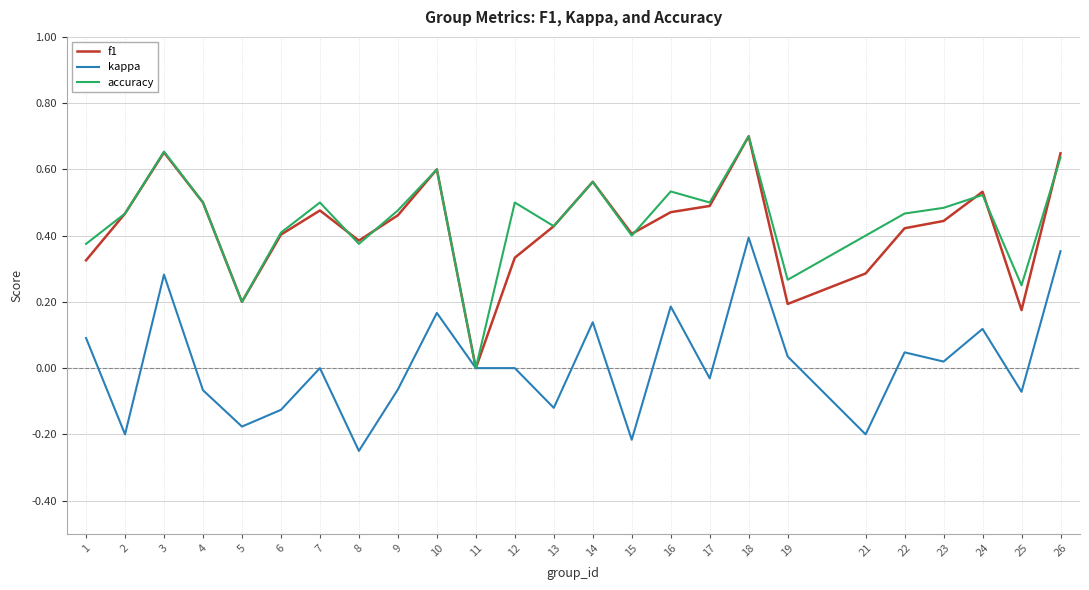

What are all the series names shown in the legend?

f1, kappa, accuracy